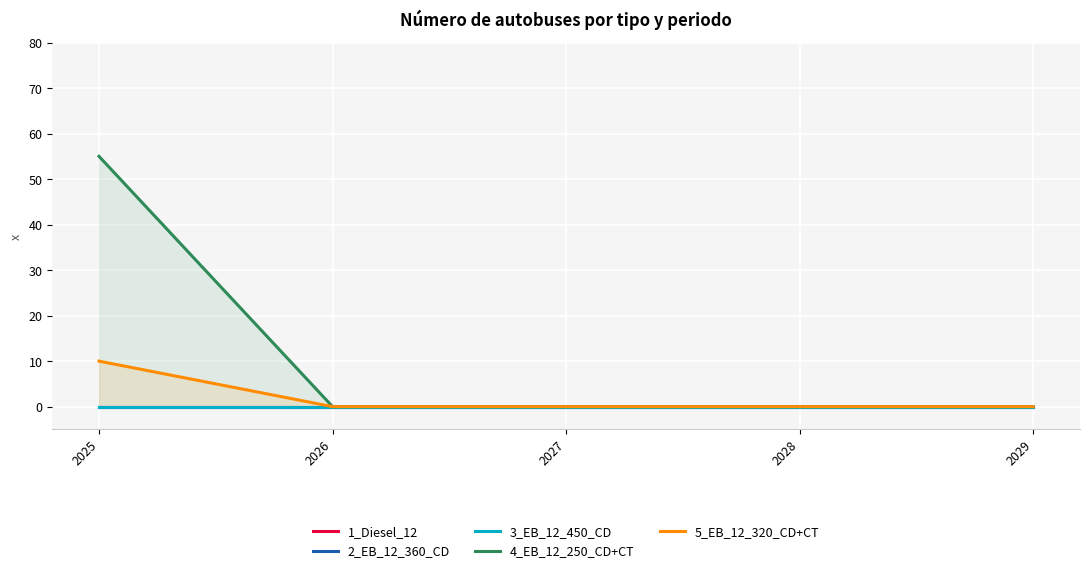

Where is 3_EB_12_450_CD nearest to the value 0?

2025